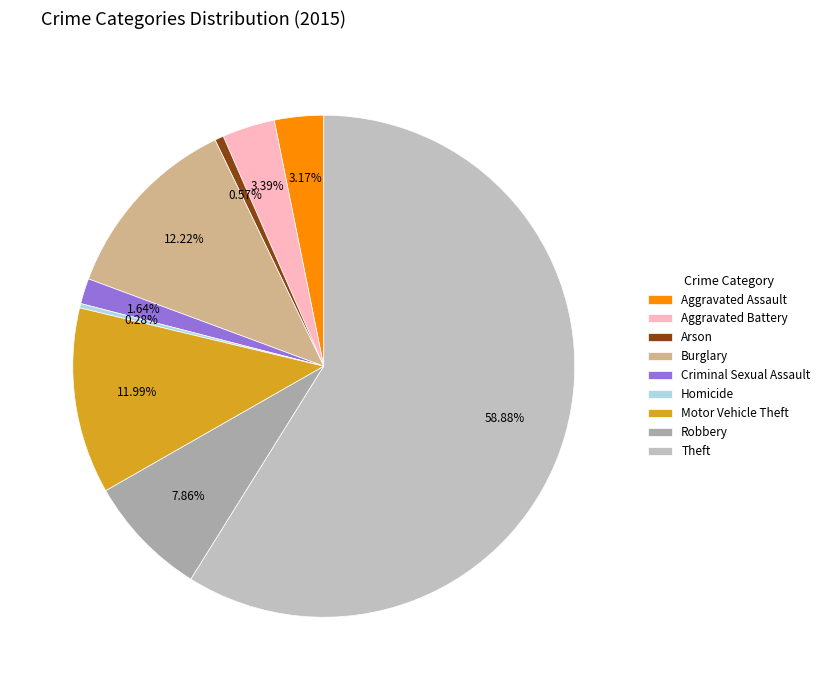

How many segments does this pie chart have?

9